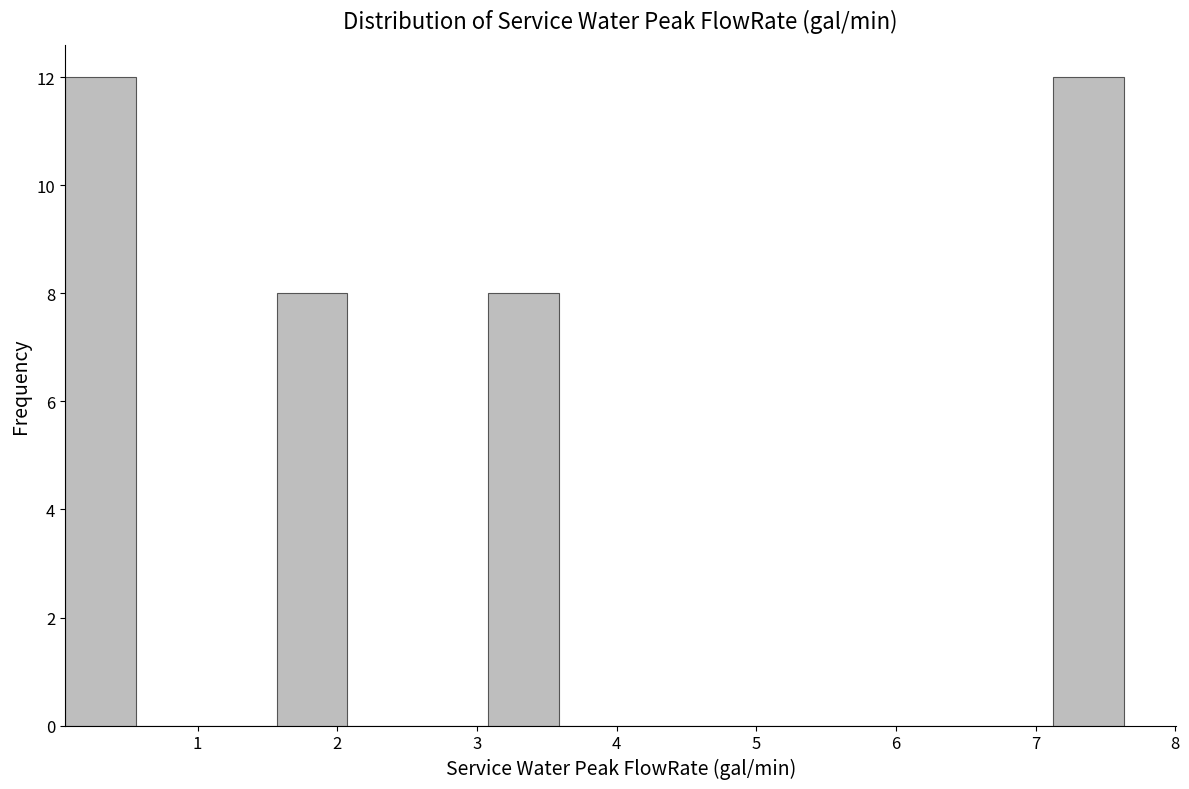

What is the height of the bar covering 1.6 to 2.1 on the x-axis? Neither the bar edges nor the heights are printed on the chart, so give them approximately, as read against the axes.

8